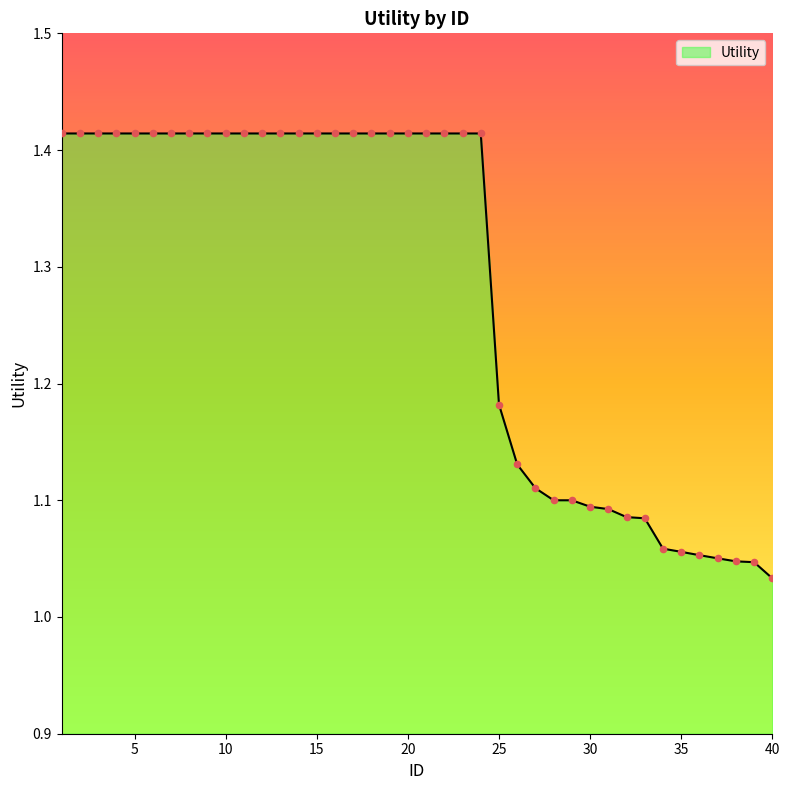

What is the difference between the maximum and minimum values?

0.4